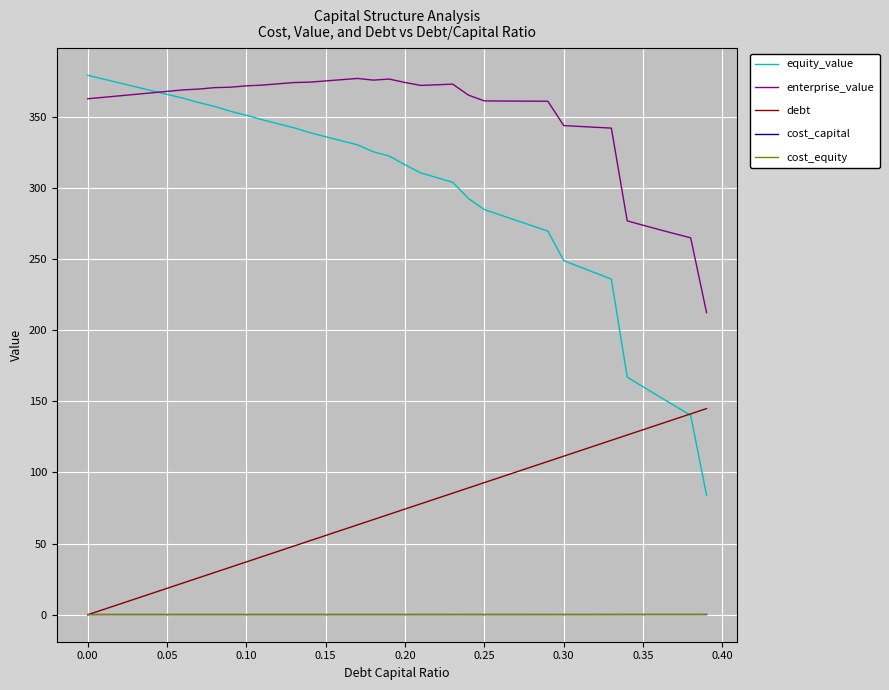

What is the maximum value for enterprise_value?

377.0